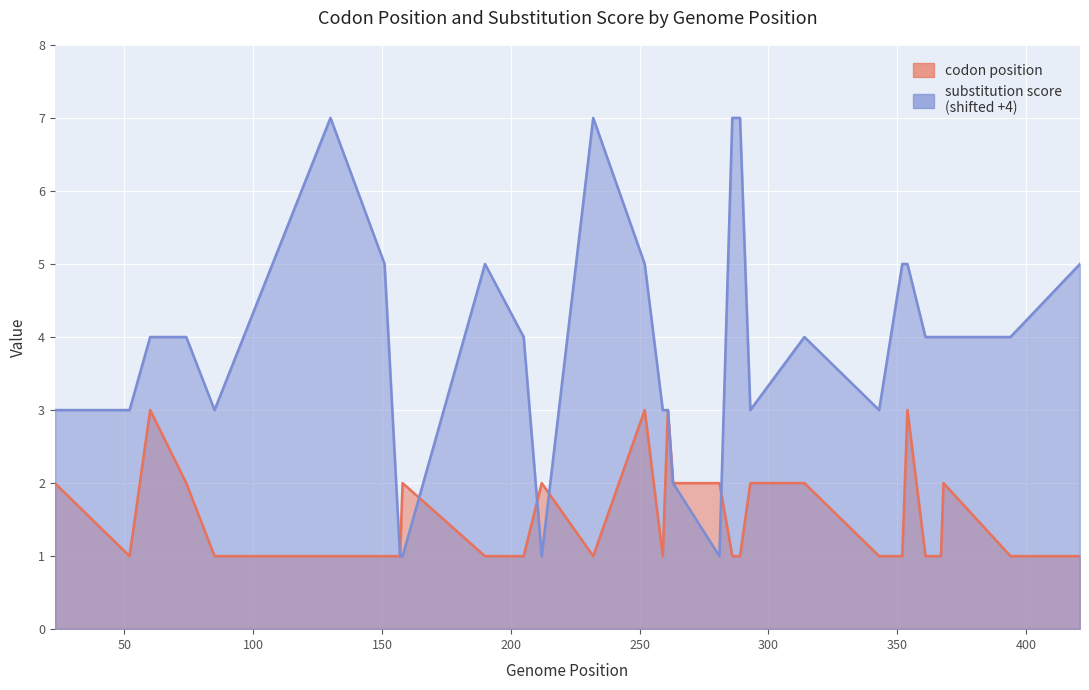

Which series has the largest range (max minus min)?

substitution score